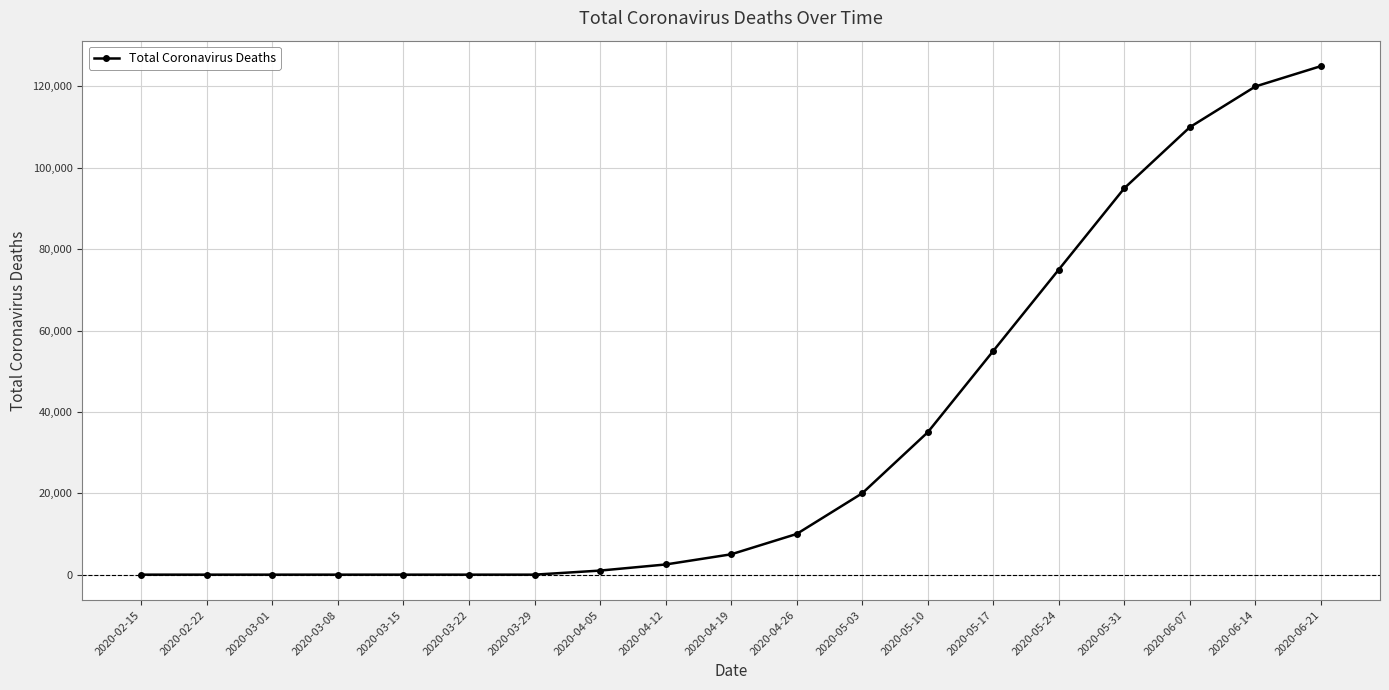

What is the change in value from 2020-03-01 to 2020-05-24?

+75000